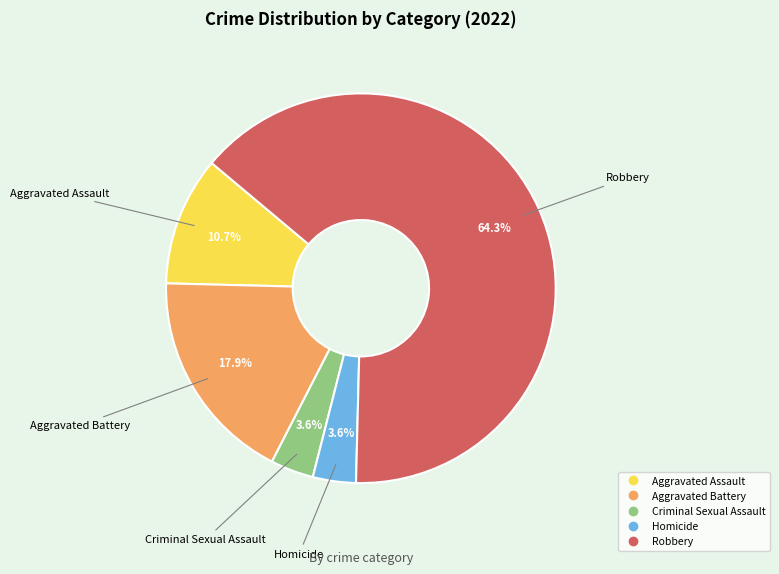

To the nearest percent, what percentage of the pie is Homicide?

4%